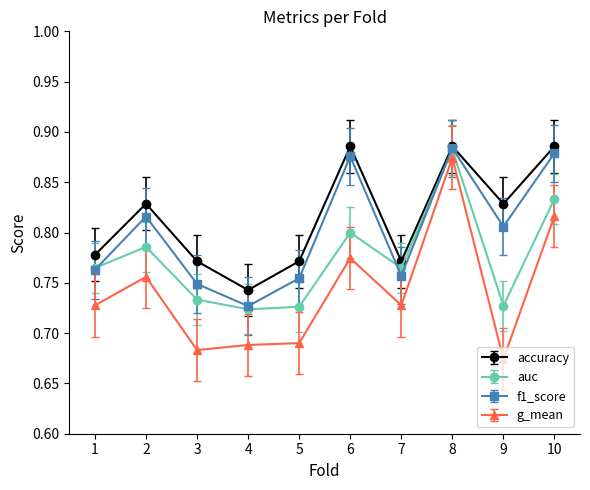

At which category is the sum across all series the highest?

8